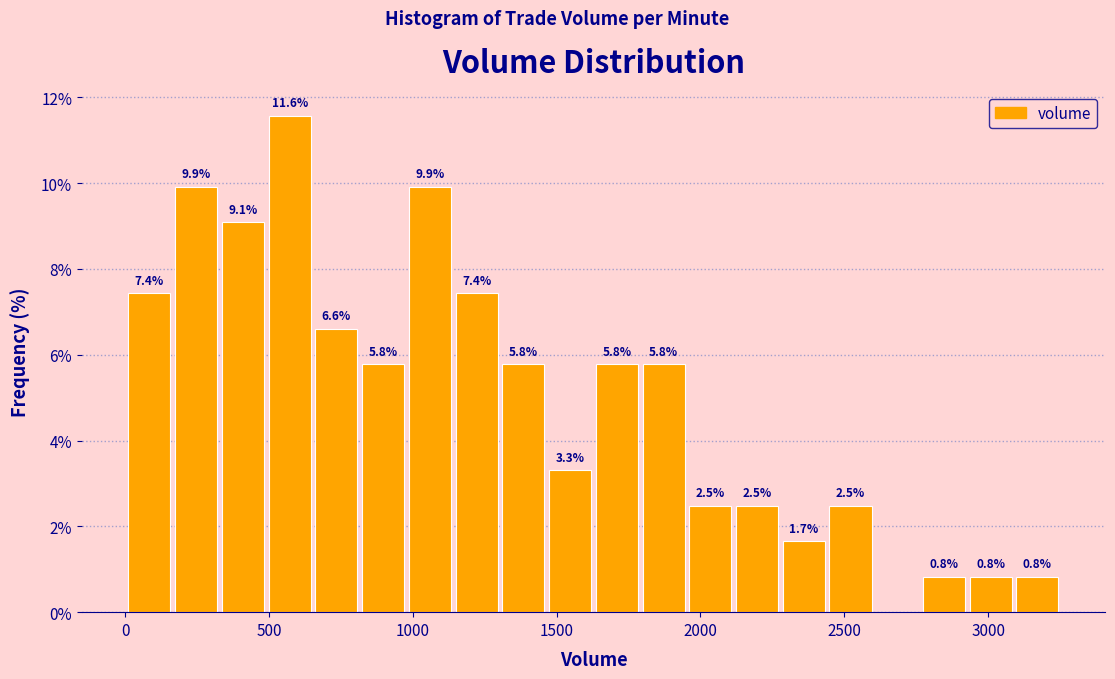

Read against the x-axis, roughly where is the centre of the tallest bar?

550